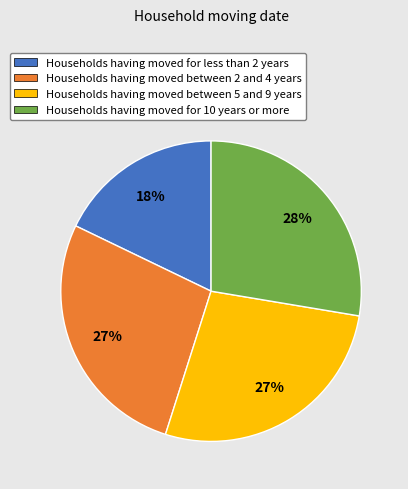

Is there a majority slice in this chart?

No